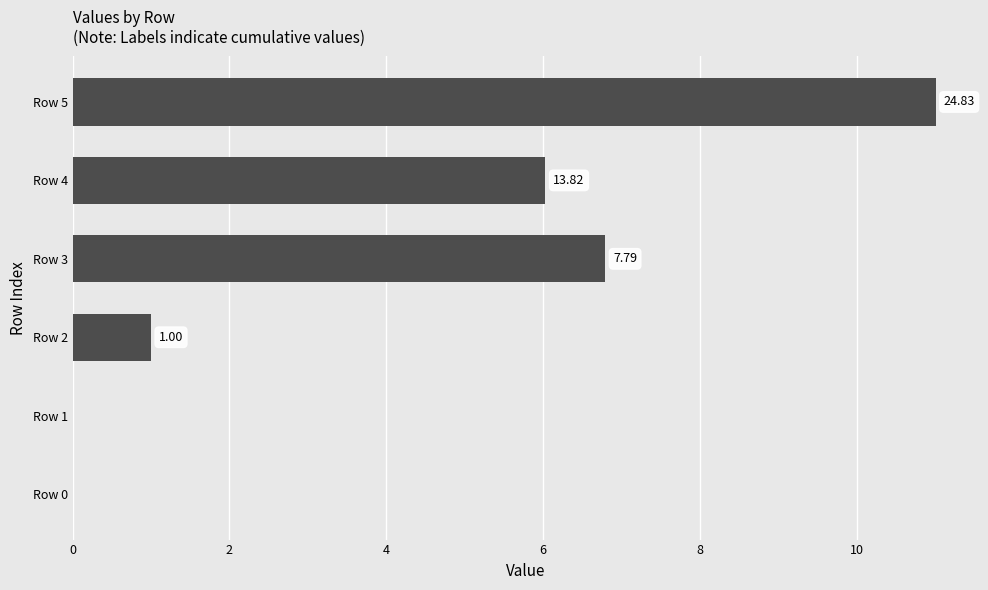

Are the bars horizontal?

Yes